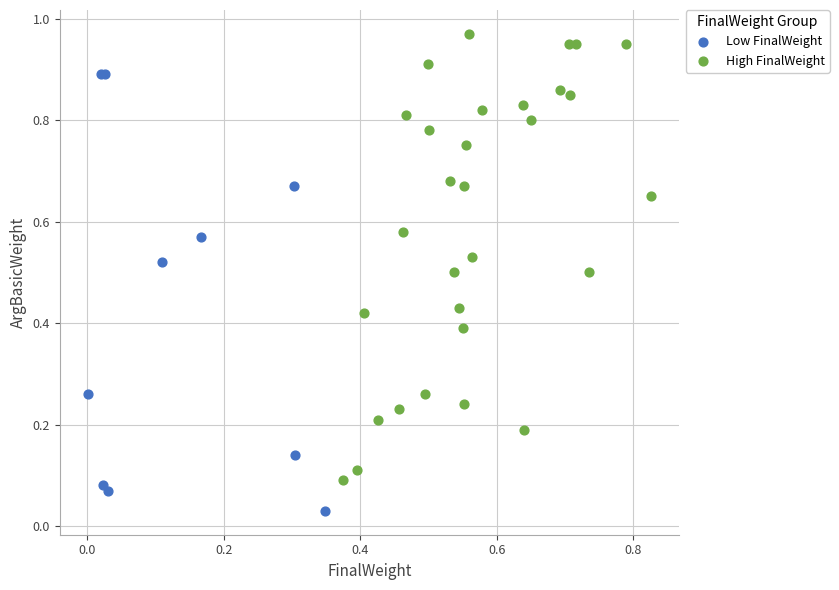

Which series contains the lowest Y value?

Low FinalWeight